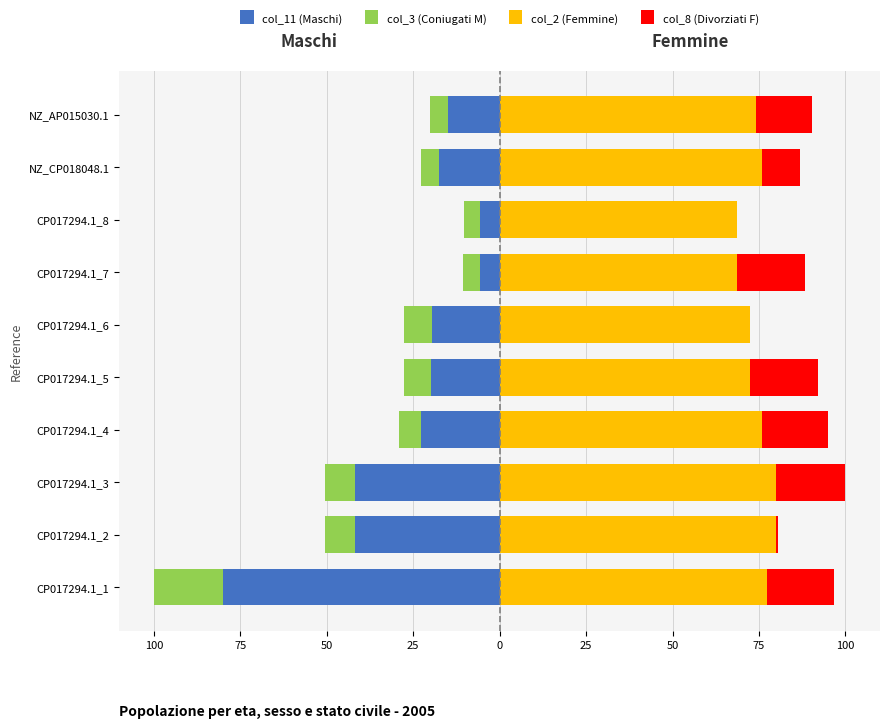

How many data points in col_11 (Maschi) are above -19?

4